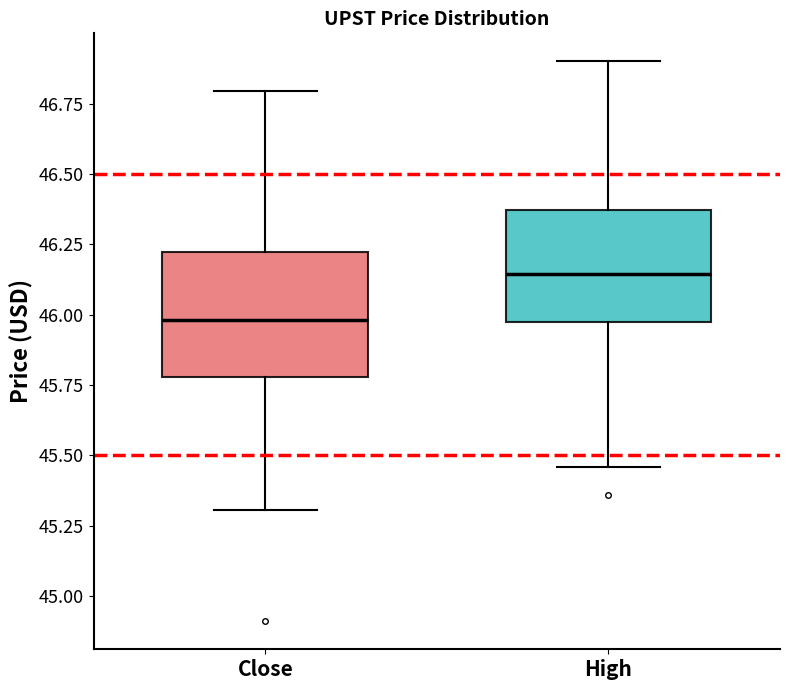

Which box's median line is the highest?

High